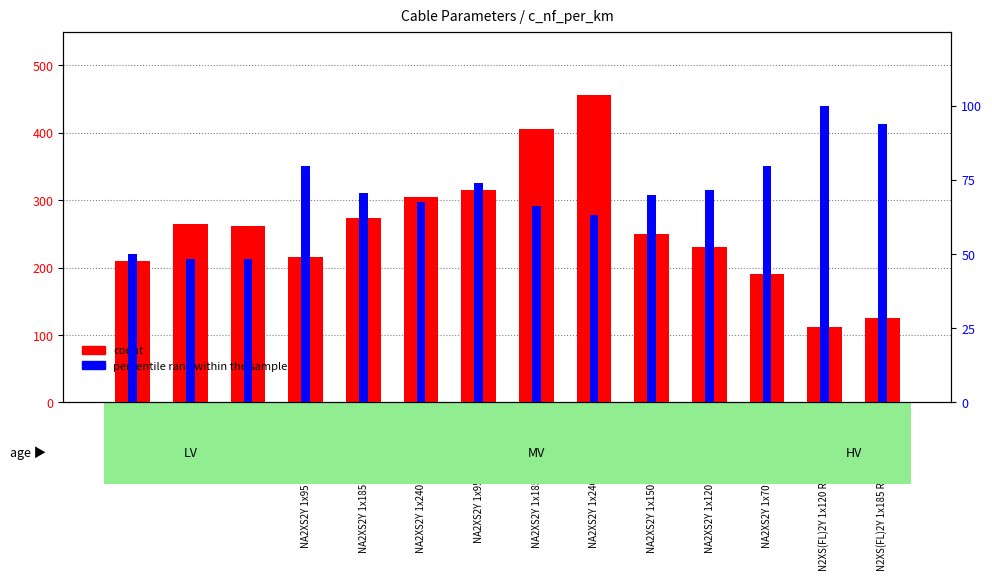

What are all the series names shown in the legend?

count, percentile rank within the sample